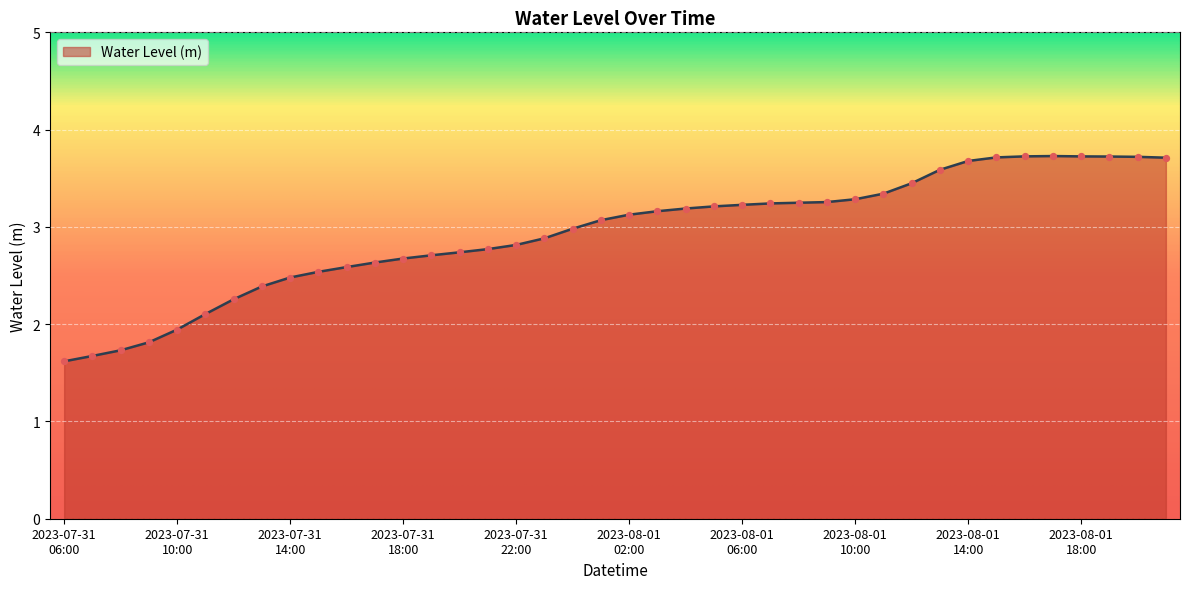

What is the greatest value displayed?

3.7